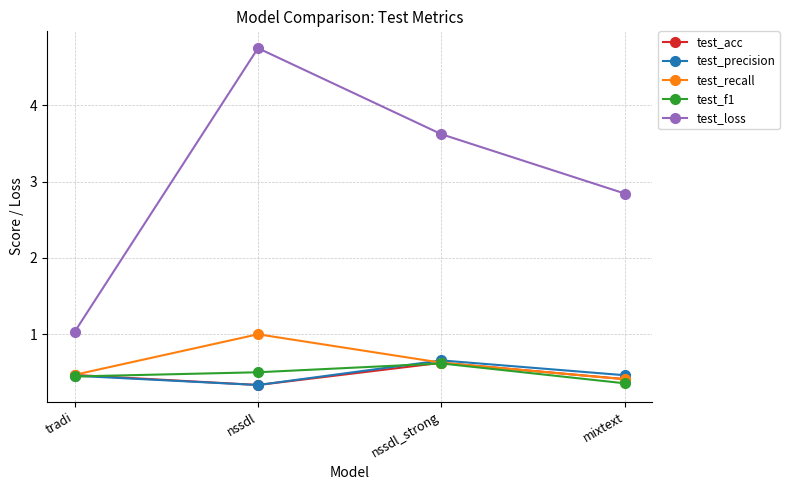

What is the total value across all series at nssdl_strong?

6.2